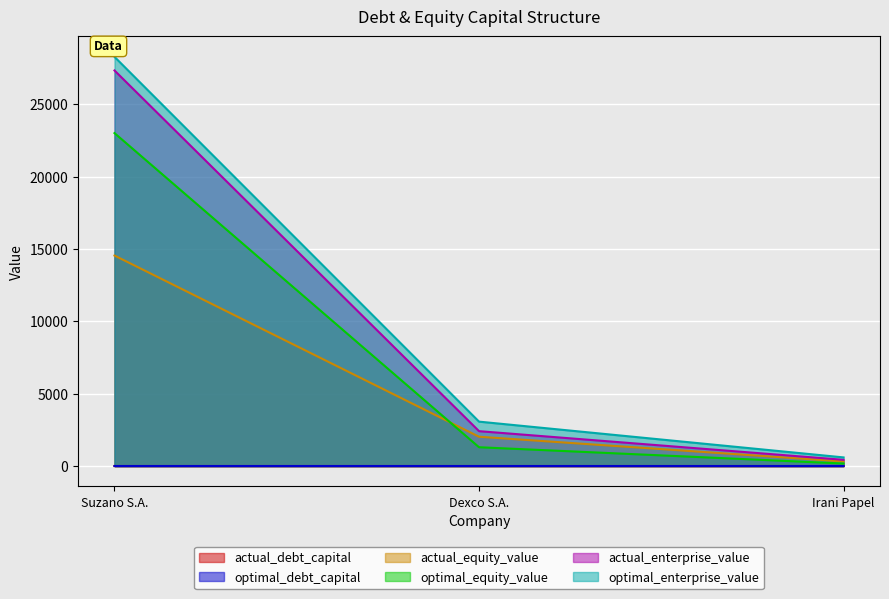

What are all the series names shown in the legend?

actual_debt_capital, optimal_debt_capital, actual_equity_value, optimal_equity_value, actual_enterprise_value, optimal_enterprise_value